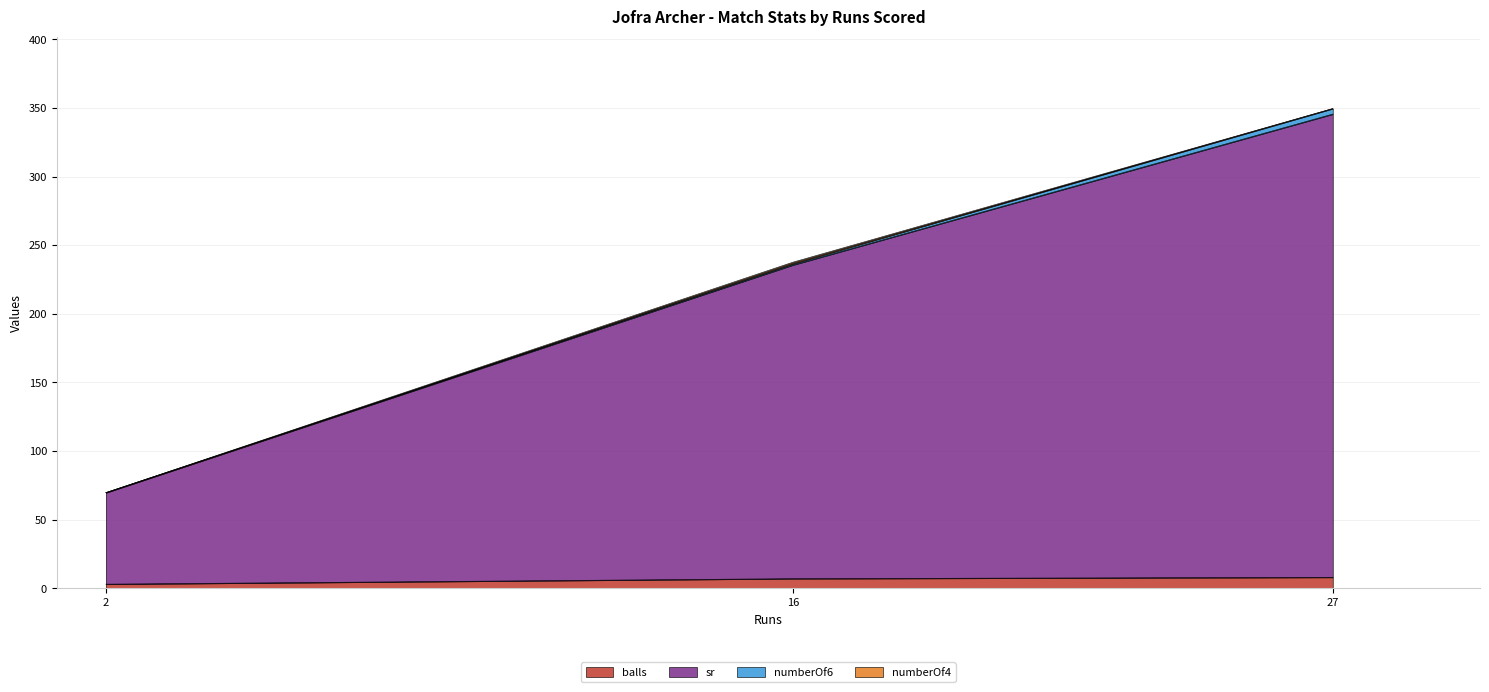

What is the smallest value displayed?

3.0